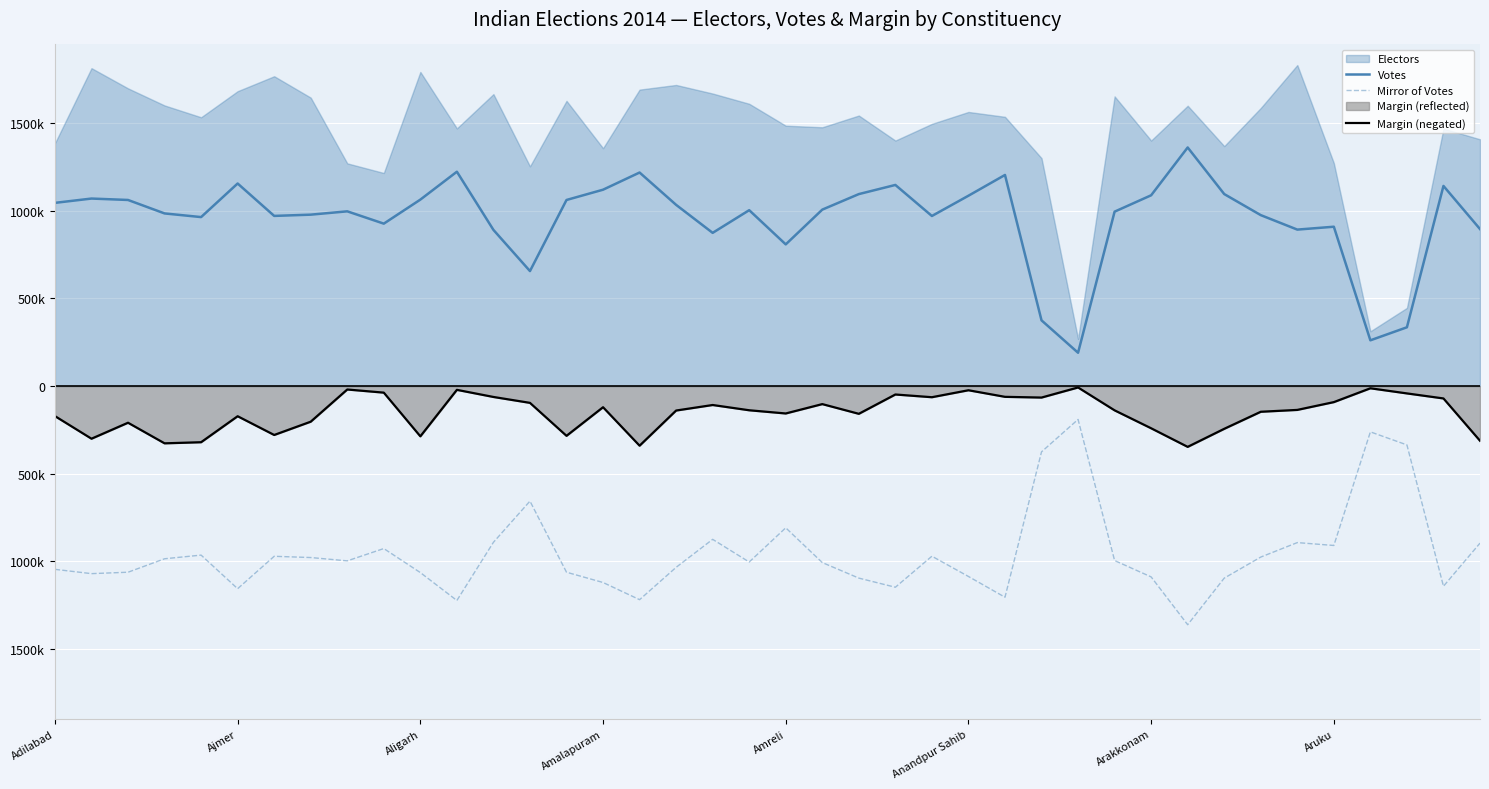

What position from the left is 9?

10